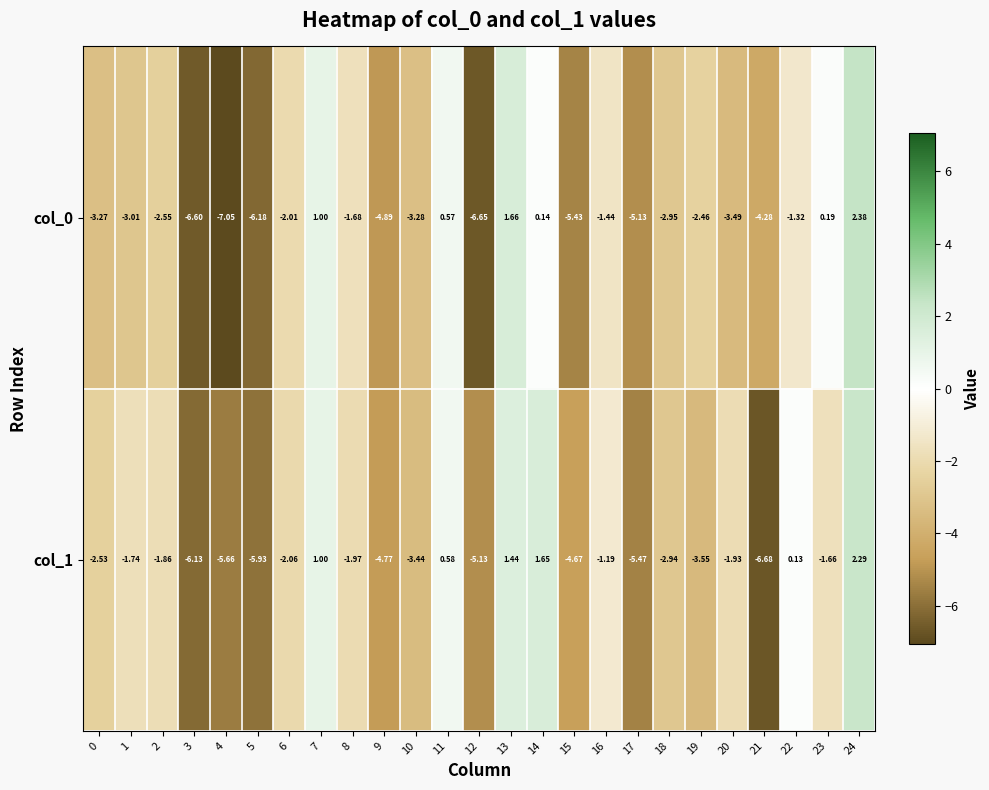

Is the value of col_0 at 22 greater than the value of col_1 at 4?

Yes